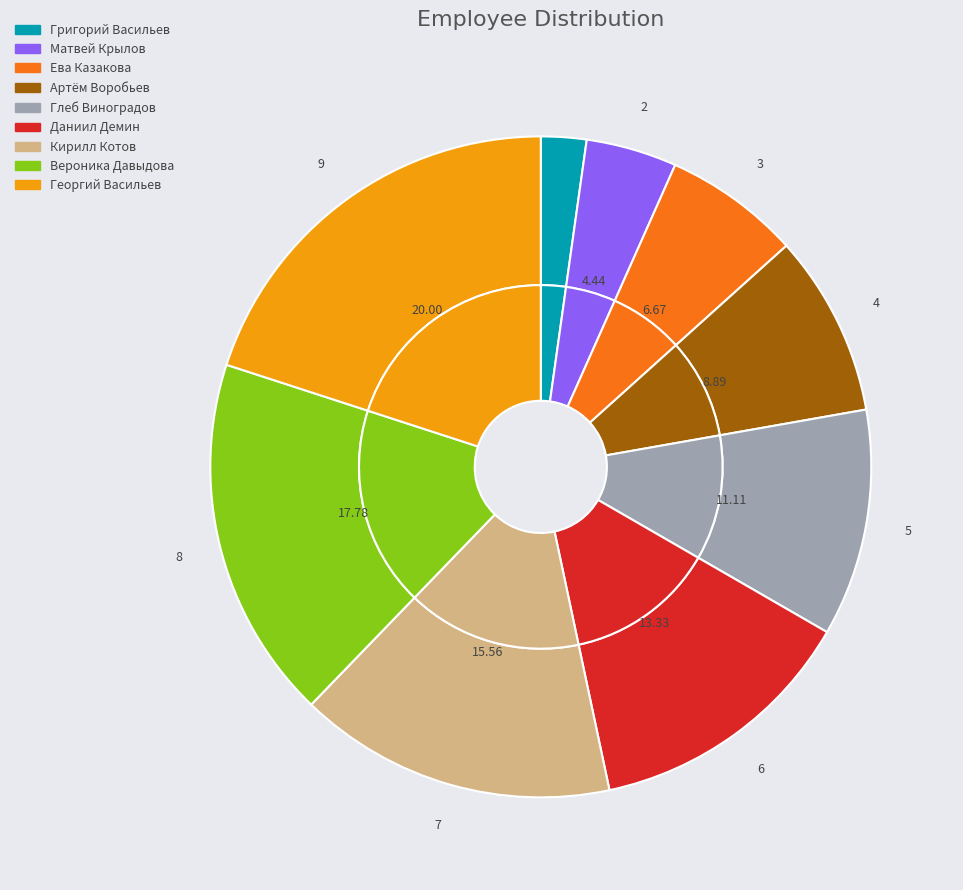

What percentage is the Матвей Крылов slice, to the nearest percent?

4%